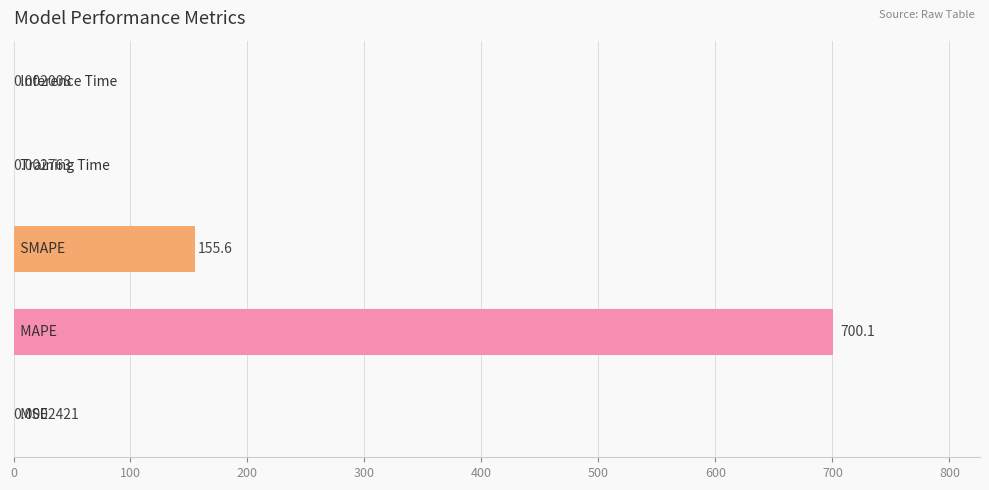

What is the sum of all values?

855.7